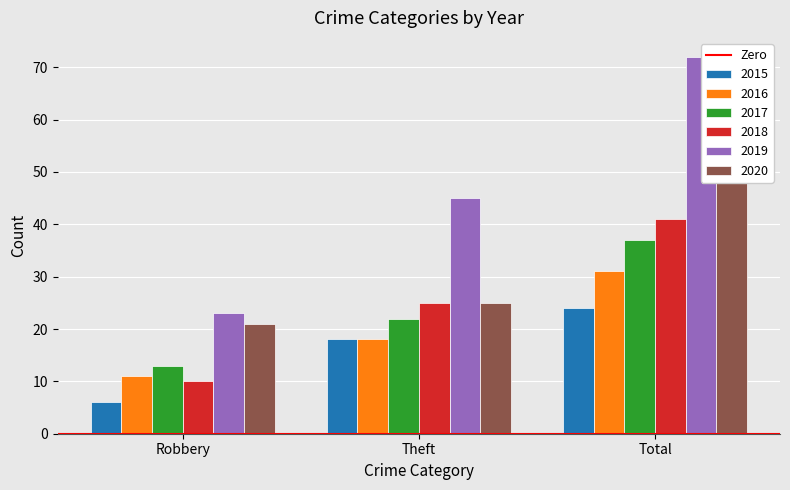

Where does the 2020 series first go above 25?

Total